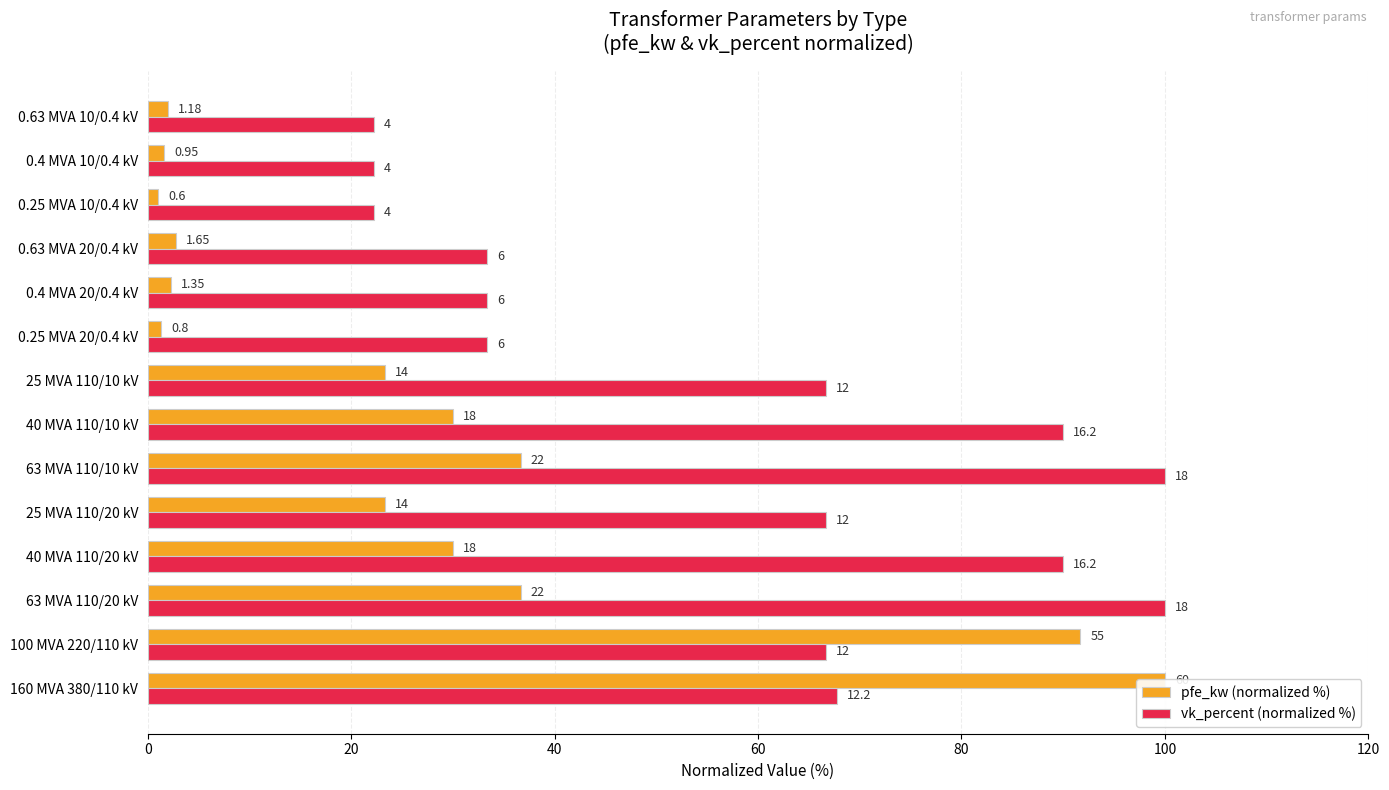

Reading left to right, transcribe all the data shown in this chart.

pfe_kw (normalized %): 100.0	91.7	36.7	30.0	23.3	36.7	30.0	23.3	1.3	2.3	2.8	1.0	1.6	2.0
vk_percent (normalized %): 67.8	66.7	100.0	90.0	66.7	100.0	90.0	66.7	33.3	33.3	33.3	22.2	22.2	22.2